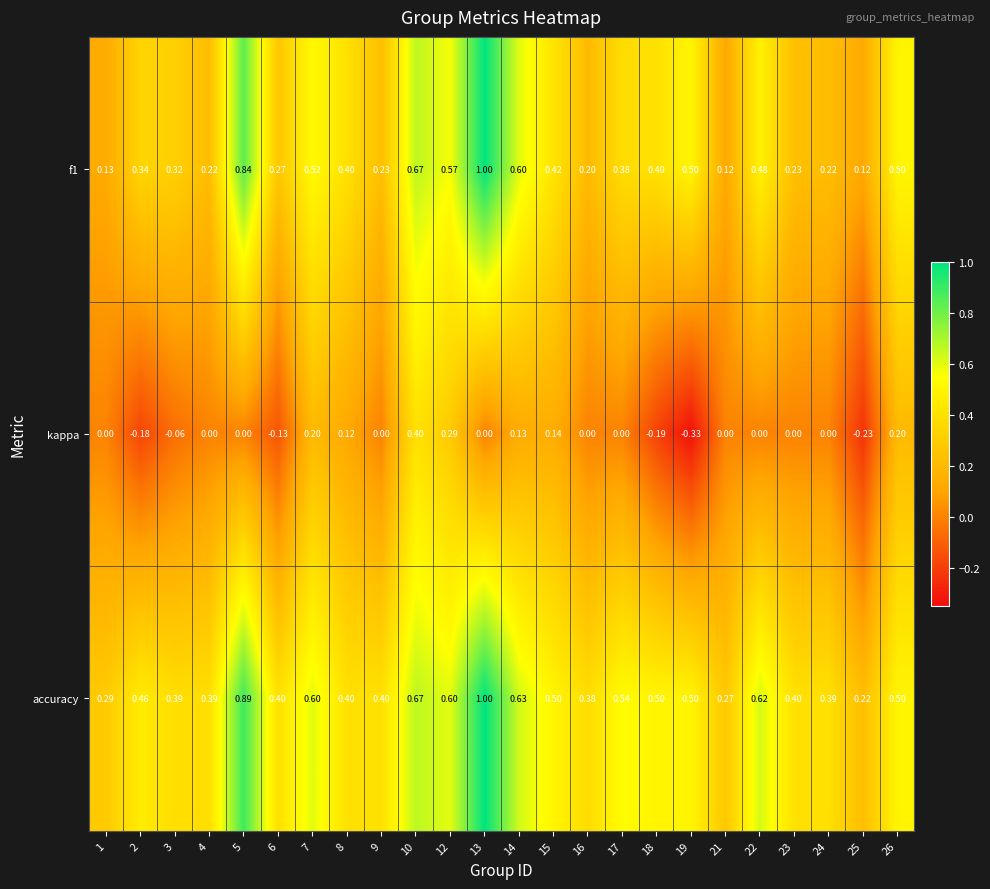

Between 9 and 18, which series saw the biggest shift?

kappa